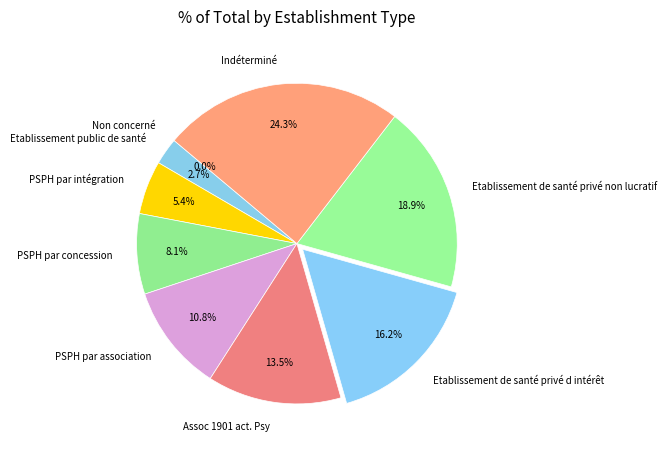

Count the number of slices in the pie.

9